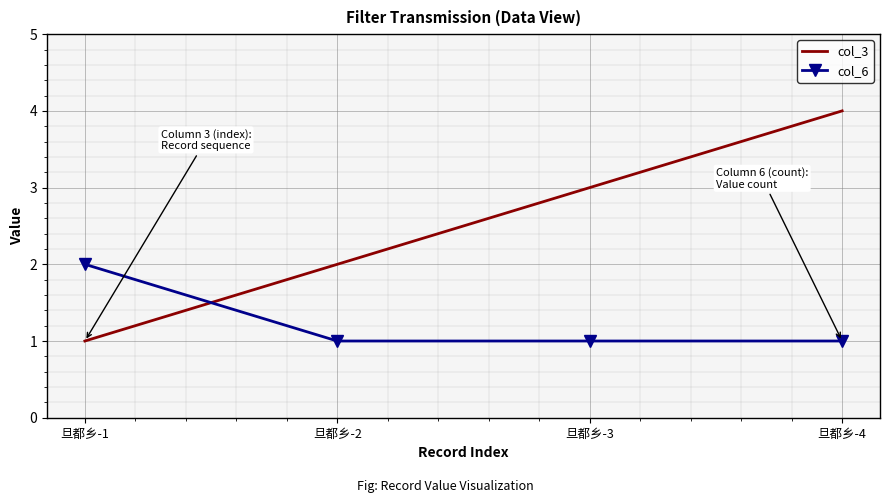

True or false: col_3 has a value of 4 at 旦都乡-4.

True